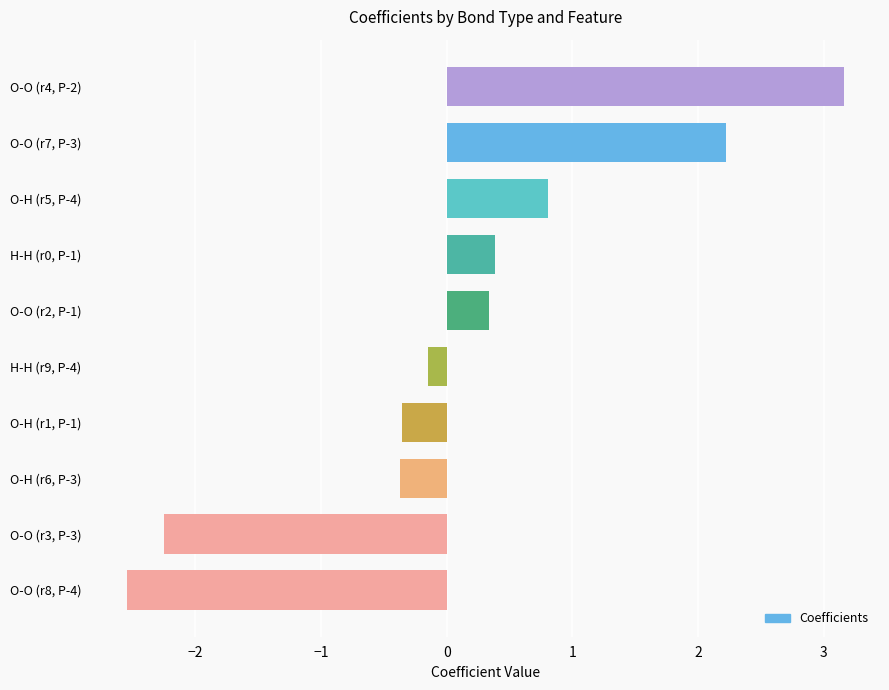

Where is the data nearest to the value 0?

H-H (r9, P-4)